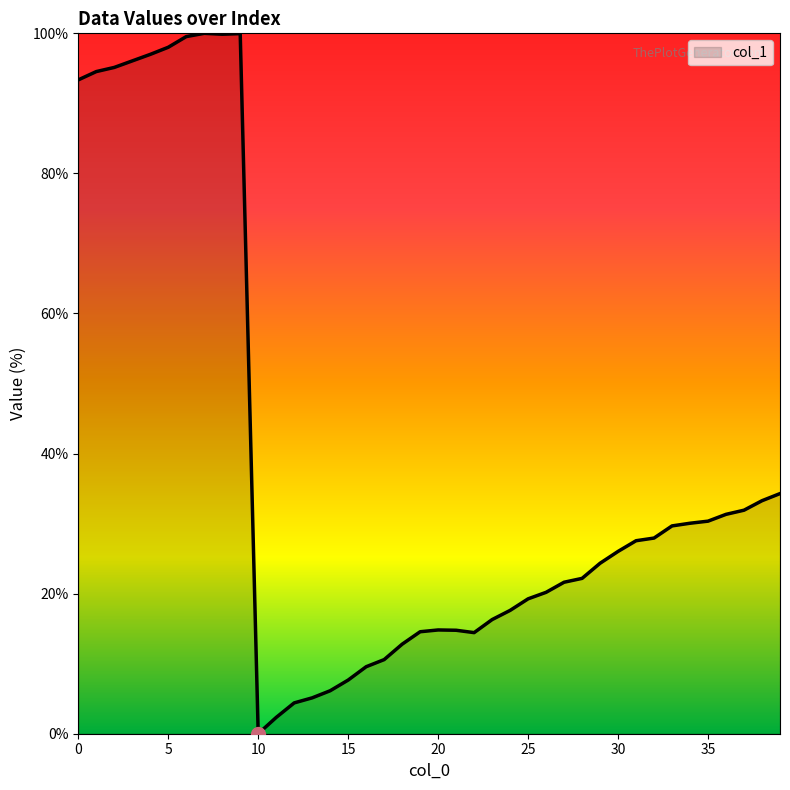

What is the greatest value displayed?

100.0